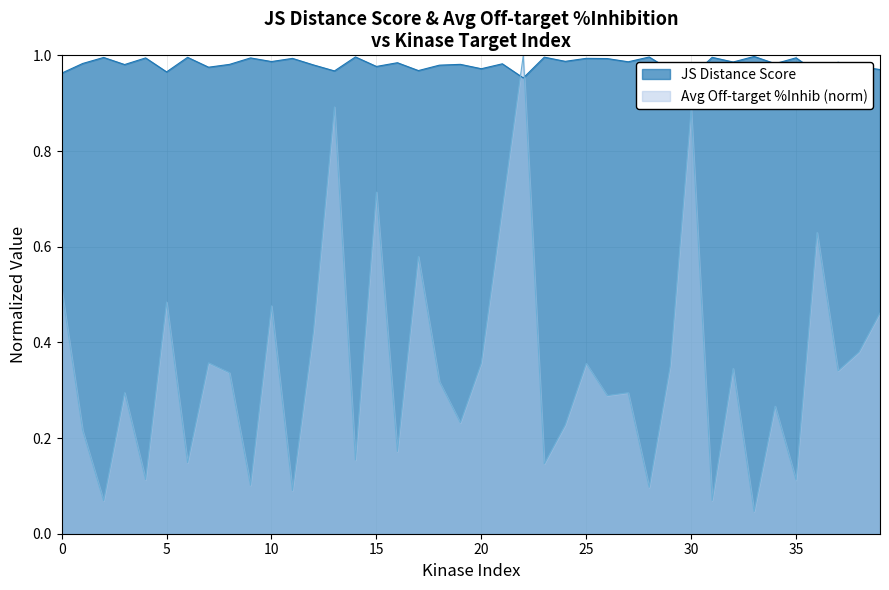

The chart shows a value of 1.0 at 37. True or false?

True